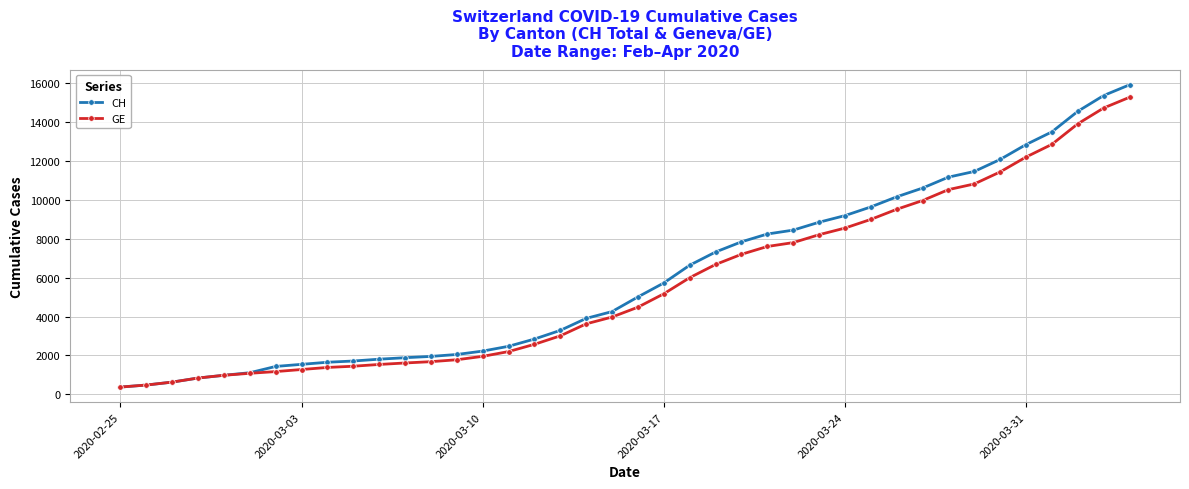

What is the difference between the maximum and second lowest values in the GE series?

14805